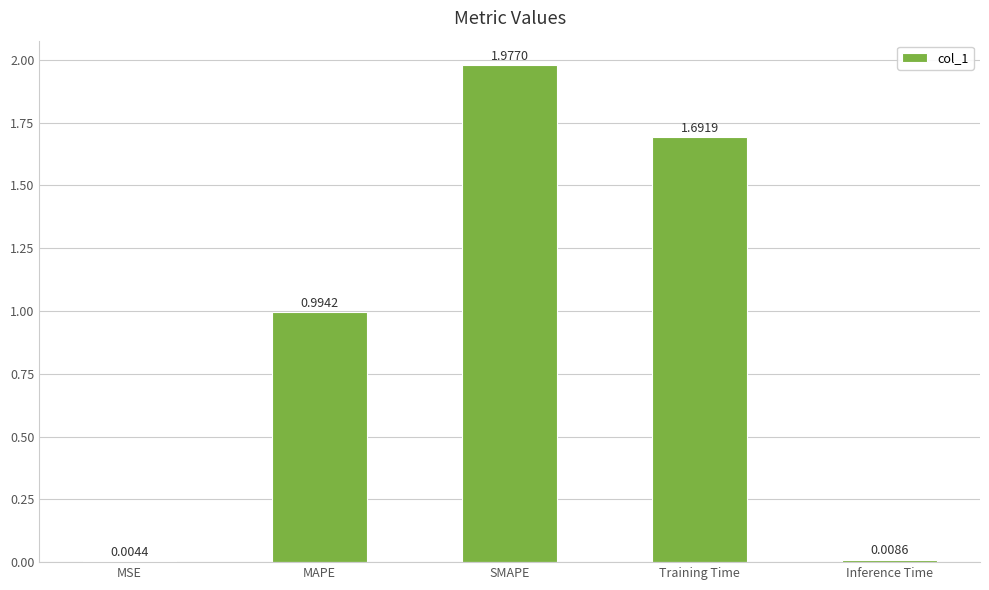

What is the sum of the values at Training Time and MSE?

1.7